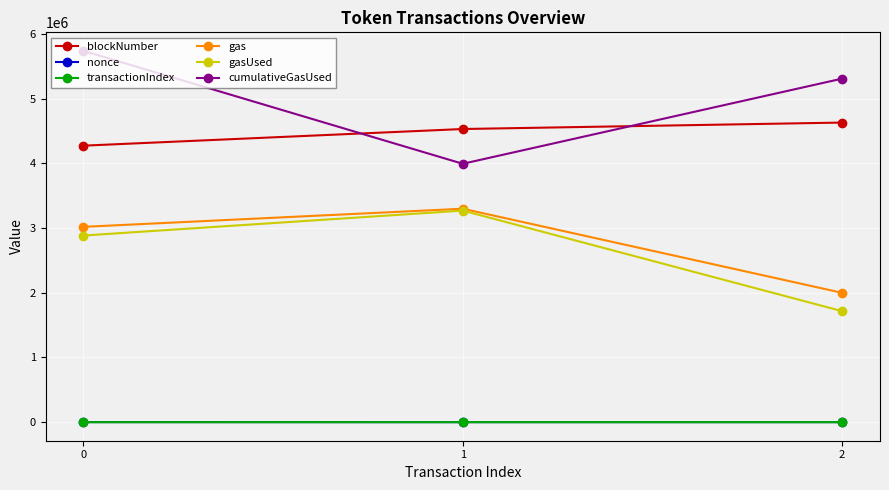

At how many categories does at least one series exceed 5362367?

1